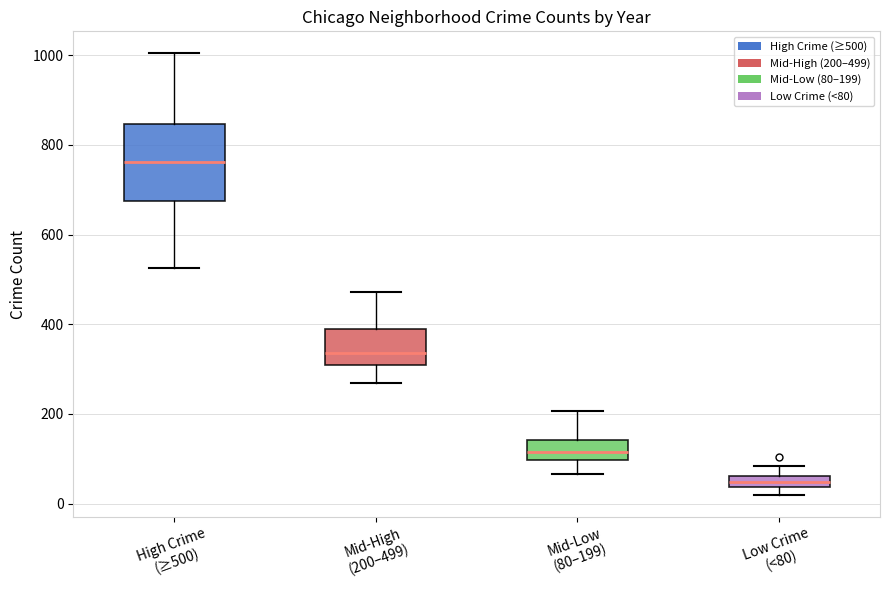

Which box's median line is the lowest?

Low Crime (<80)